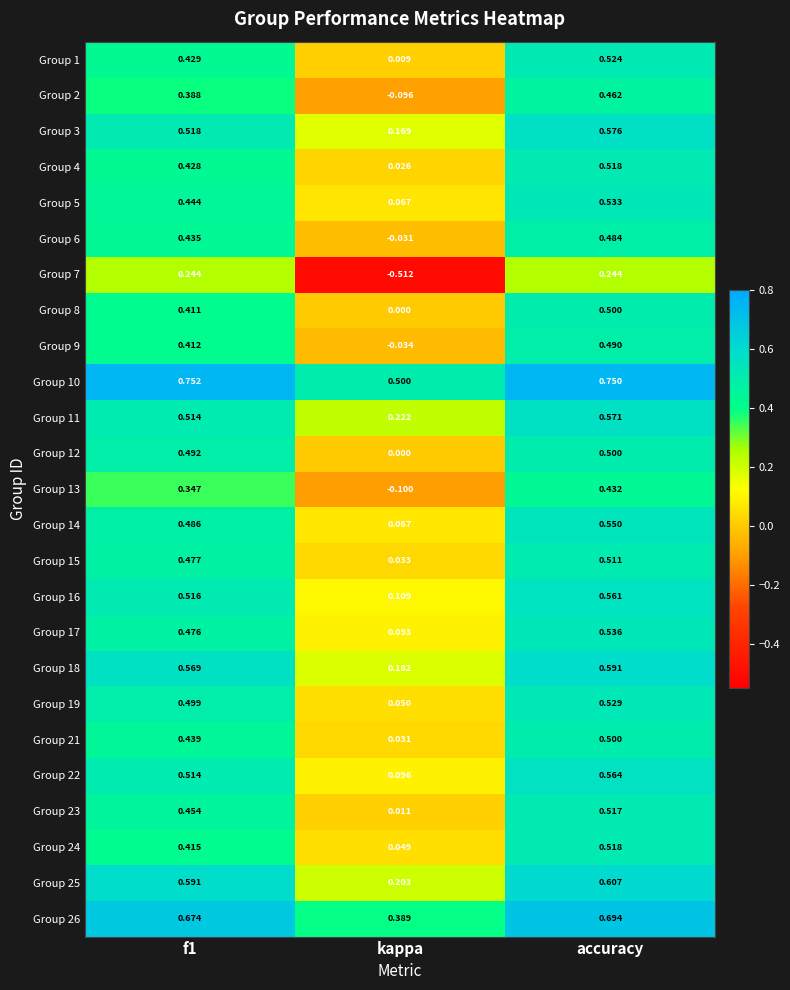

At which label is Group 9 closest to 0?

kappa